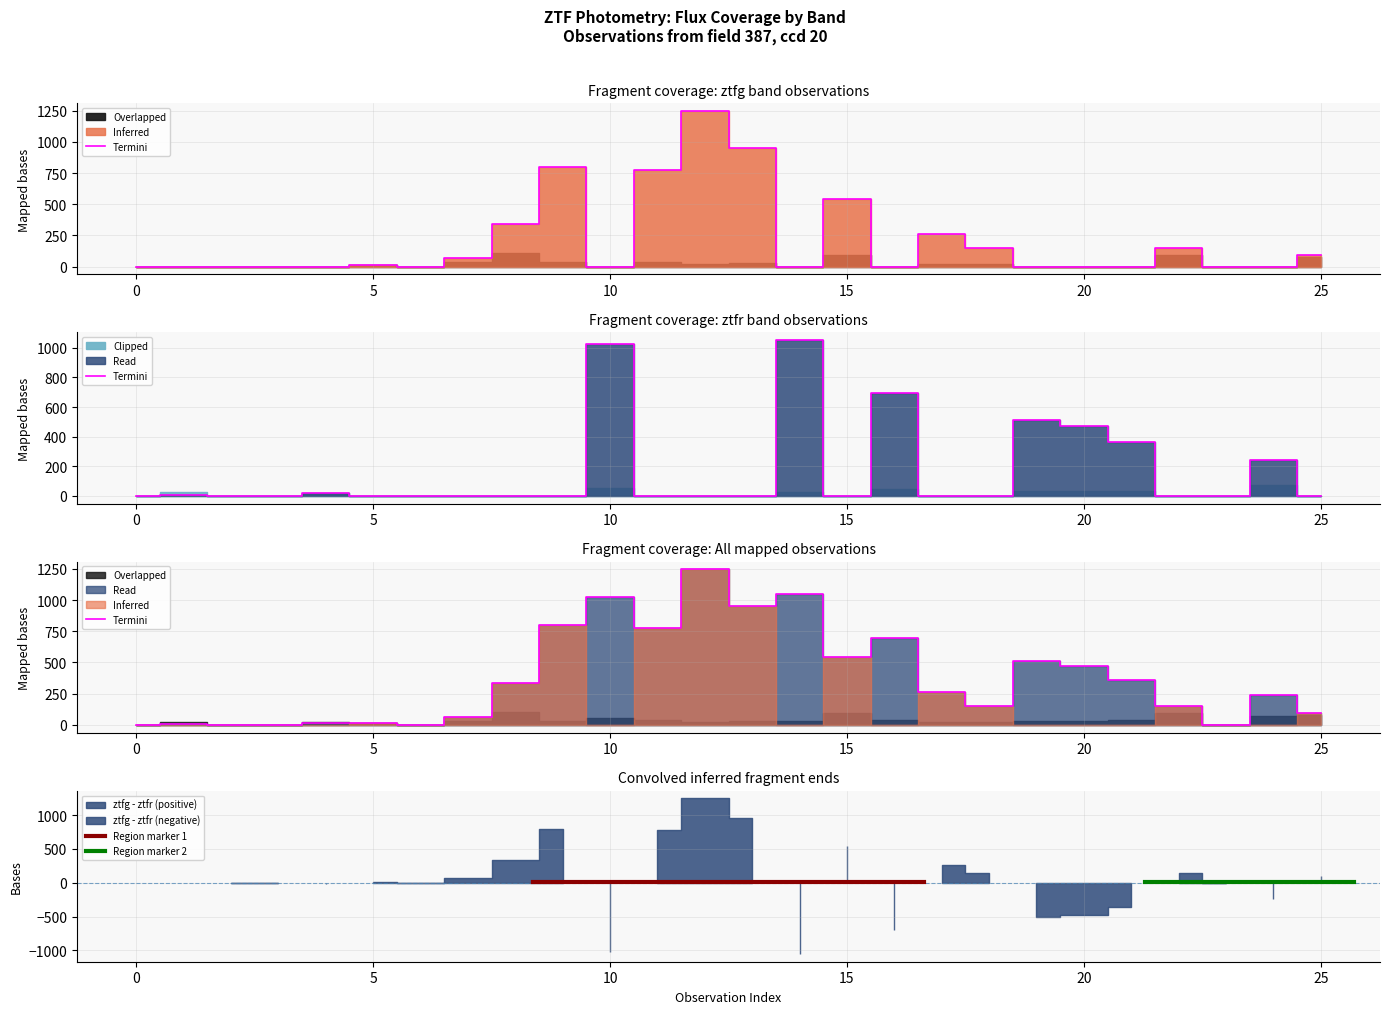

Reading left to right, transcribe all the data shown in this chart.

ztfg_flux: 0.0	0.0	0.0	0.0	0.0	10.9	0.0	66.1	339.0	796.9	0.0	776.5	1245.8	949.7	0.0	541.3	0.0	264.4	147.9	0.0	0.0	0.0	148.2	0.0	0.0	94.4
ztfr_flux: 0.0	8.3	0.0	0.0	16.3	0.0	0.0	0.0	0.0	0.0	1026.2	0.0	0.0	0.0	1051.5	0.0	692.2	0.0	0.0	511.3	471.8	361.9	0.0	0.0	241.5	0.0